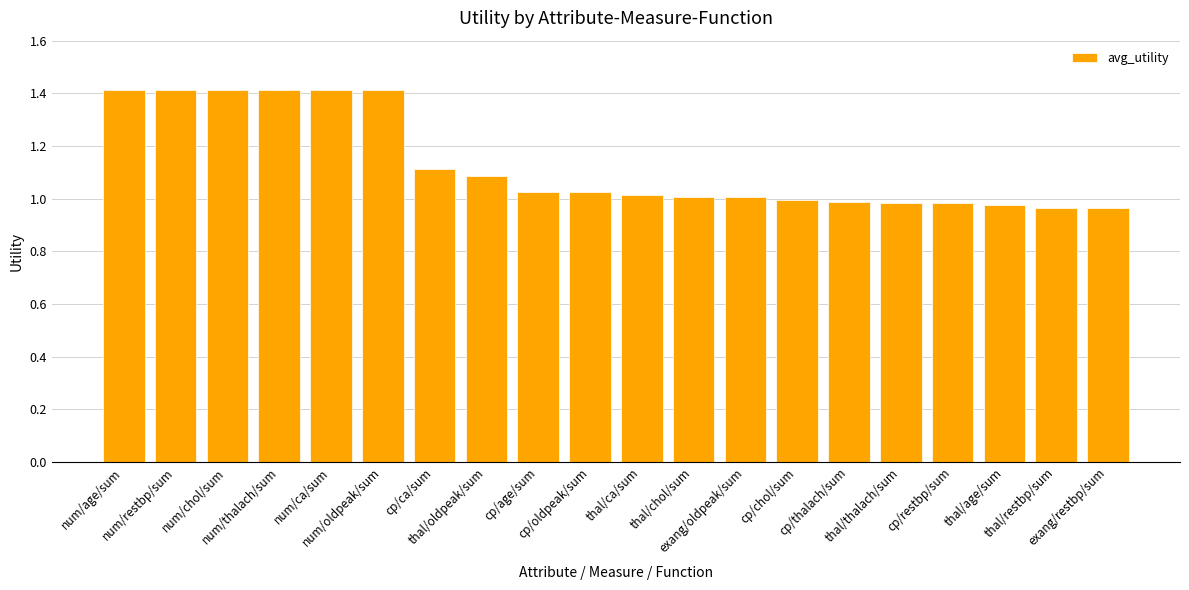

What value does the data have at num/thalach/sum?

1.4